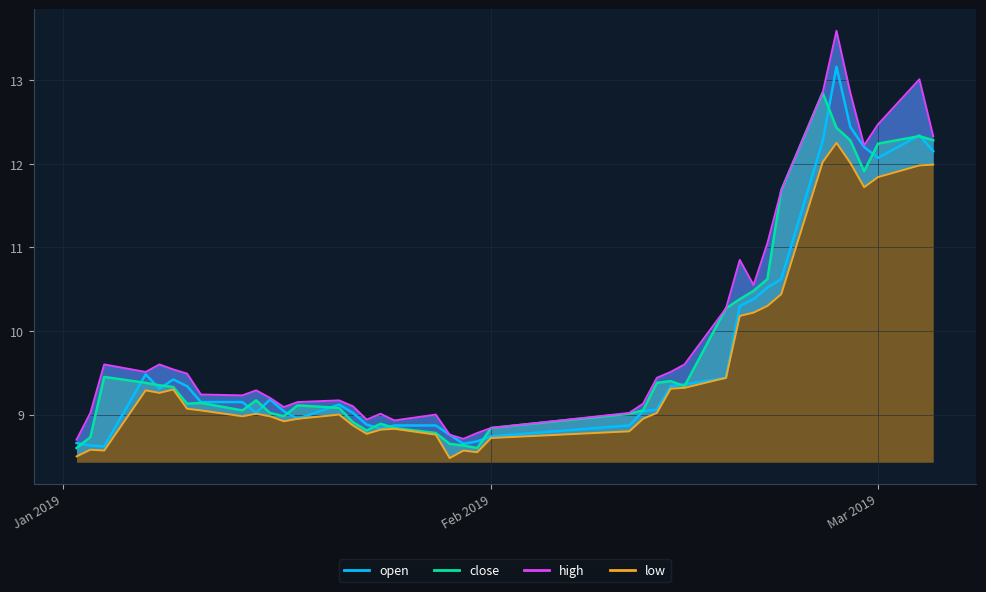

Reading left to right, extract all data points from this chart.

open_line: 8.7	8.6	8.6	9.5	9.3	9.4	9.3	9.2	9.2	9.0	9.2	9.0	8.9	9.1	9.0	8.9	8.8	8.9	8.9	8.8	8.7	8.7	8.7	8.9	9.0	9.1	9.3	9.4	9.4	10.3	10.4	10.5	10.6	12.3	13.2	12.4	12.2	12.1	12.3	12.2
close_line: 8.6	8.7	9.4	9.4	9.3	9.3	9.1	9.1	9.1	9.2	9.0	9.0	9.1	9.1	8.9	8.8	8.9	8.8	8.8	8.7	8.6	8.6	8.8	9.0	9.1	9.4	9.4	9.3	10.3	10.4	10.5	10.6	11.7	12.8	12.4	12.3	11.9	12.2	12.3	12.3
high_line: 8.7	9.0	9.6	9.5	9.6	9.5	9.5	9.2	9.2	9.3	9.2	9.1	9.2	9.2	9.1	8.9	9.0	8.9	9.0	8.8	8.7	8.8	8.8	9.0	9.1	9.4	9.5	9.6	10.3	10.8	10.6	11.1	11.7	12.8	13.6	12.8	12.2	12.5	13.0	12.3
low_line: 8.5	8.6	8.6	9.3	9.3	9.3	9.1	9.1	9.0	9.0	9.0	8.9	8.9	9.0	8.9	8.8	8.8	8.8	8.8	8.5	8.6	8.6	8.7	8.8	8.9	9.0	9.3	9.3	9.4	10.2	10.2	10.3	10.4	12.0	12.2	12.0	11.7	11.8	12.0	12.0